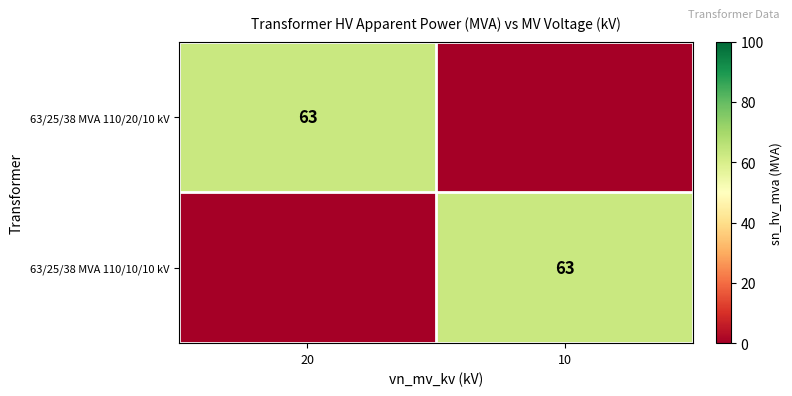

True or false: 63/25/38 MVA 110/10/10 kV has a value of 39 at 10.

False